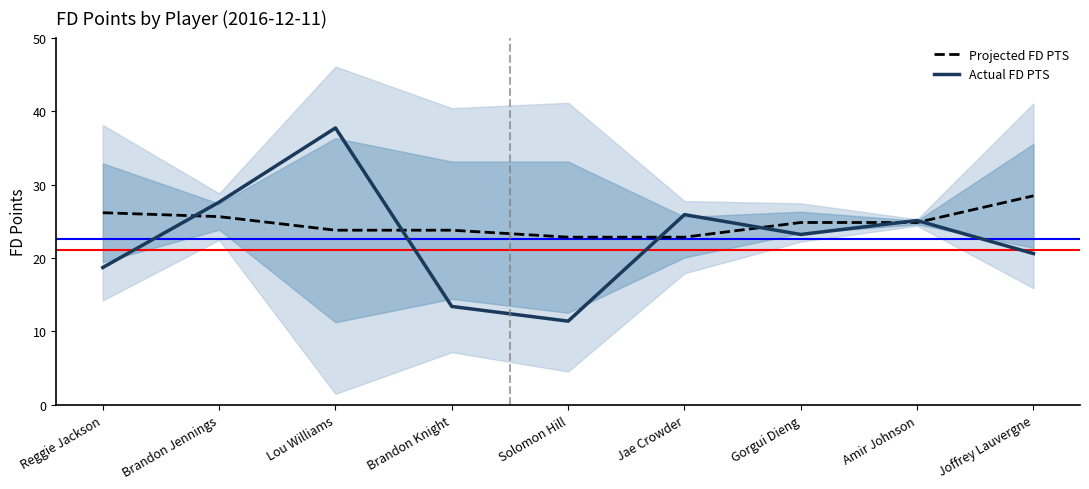

Reading left to right, transcribe all the data shown in this chart.

Projected FD PTS: Reggie Jackson=26.2	Brandon Jennings=25.6	Lou Williams=23.8	Brandon Knight=23.8	Solomon Hill=22.8	Jae Crowder=22.8	Gorgui Dieng=24.8	Amir Johnson=24.8	Joffrey Lauvergne=28.5
Actual FD PTS: Reggie Jackson=18.7	Brandon Jennings=27.6	Lou Williams=37.7	Brandon Knight=13.4	Solomon Hill=11.4	Jae Crowder=25.9	Gorgui Dieng=23.2	Amir Johnson=25.1	Joffrey Lauvergne=20.6